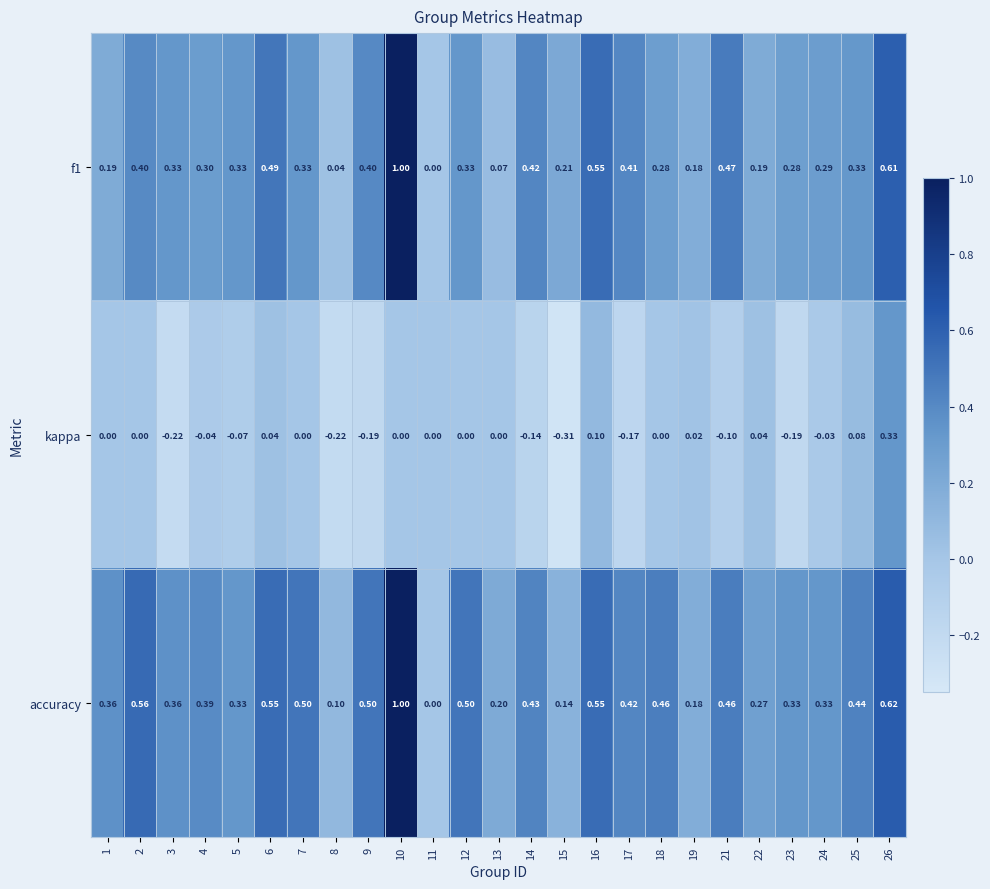

Between 3 and 26, which series saw the biggest shift?

kappa